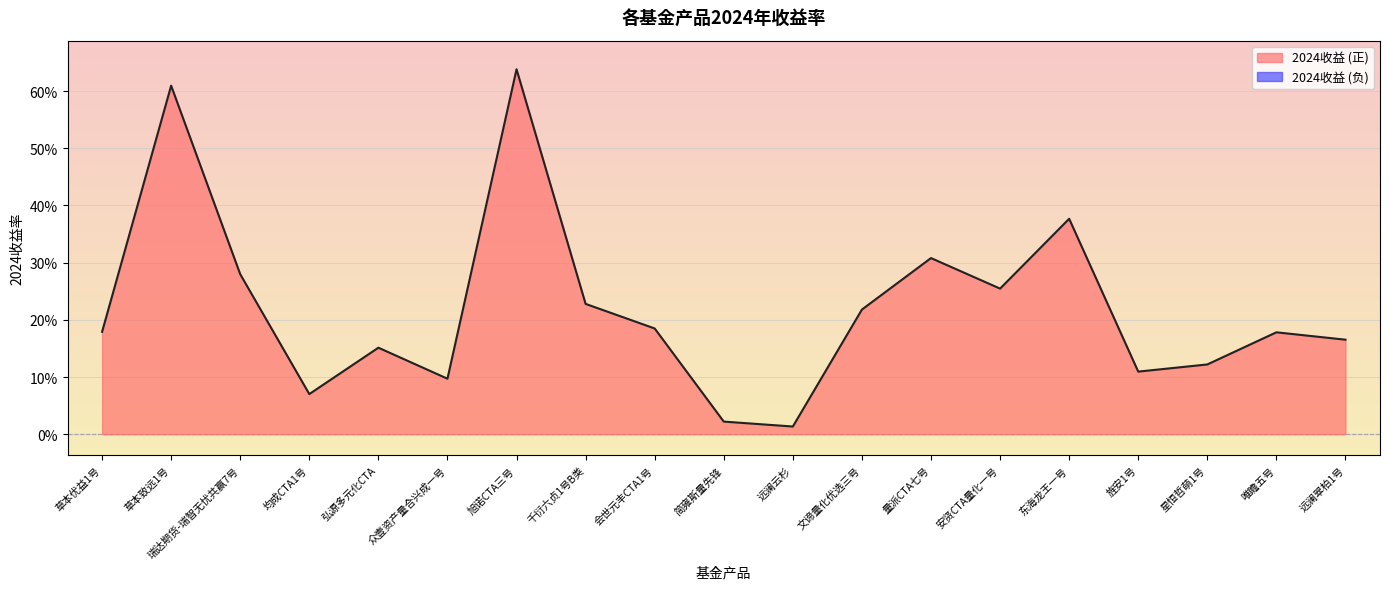

What is the sum of all values?

4.2